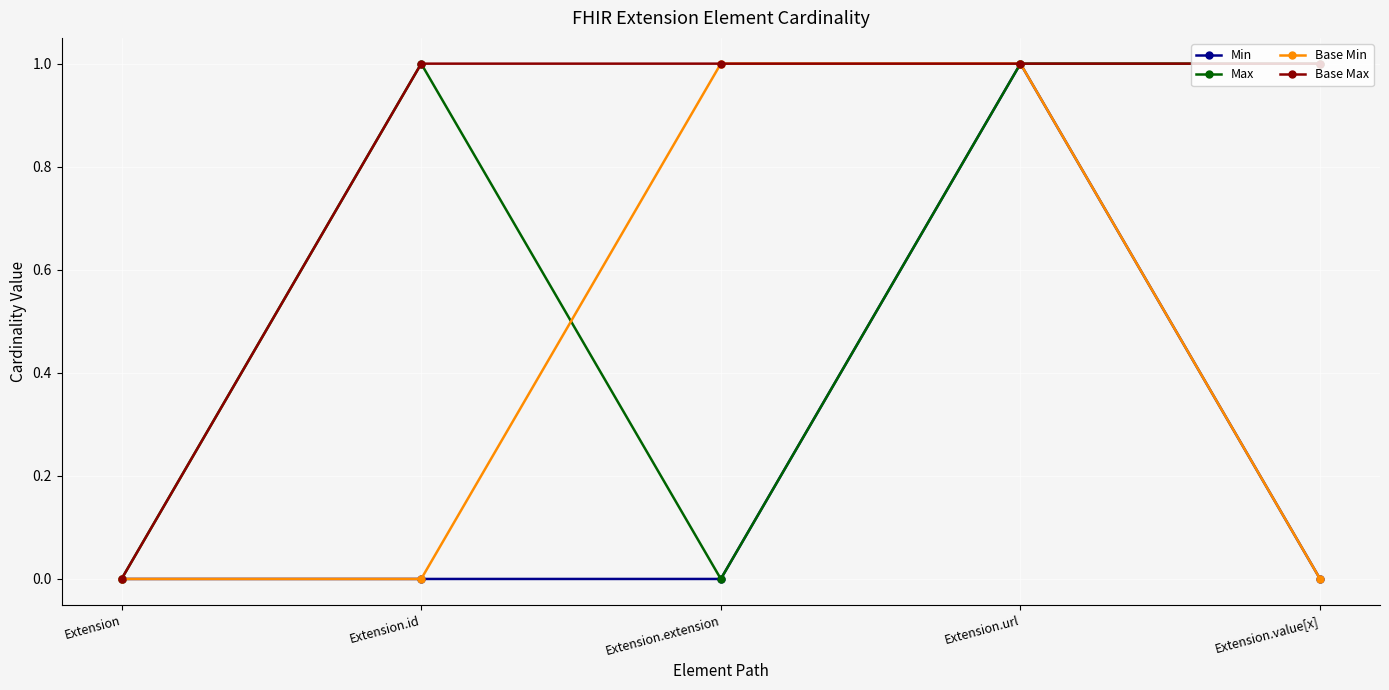

Count the number of categories in the chart.

5